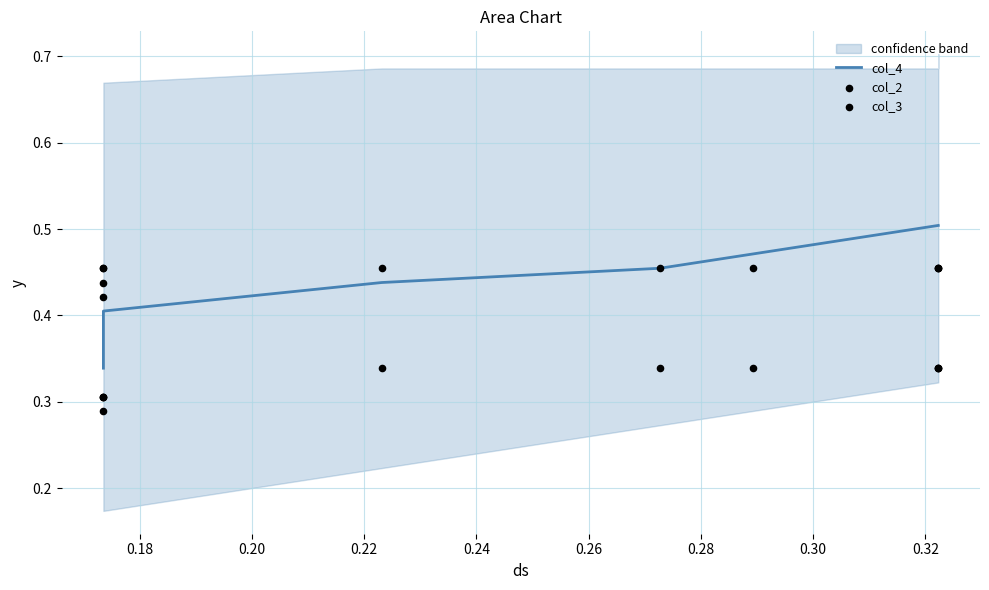

Is the value of col_2 at 0.20 greater than the value of col_4 at 0.26?

No